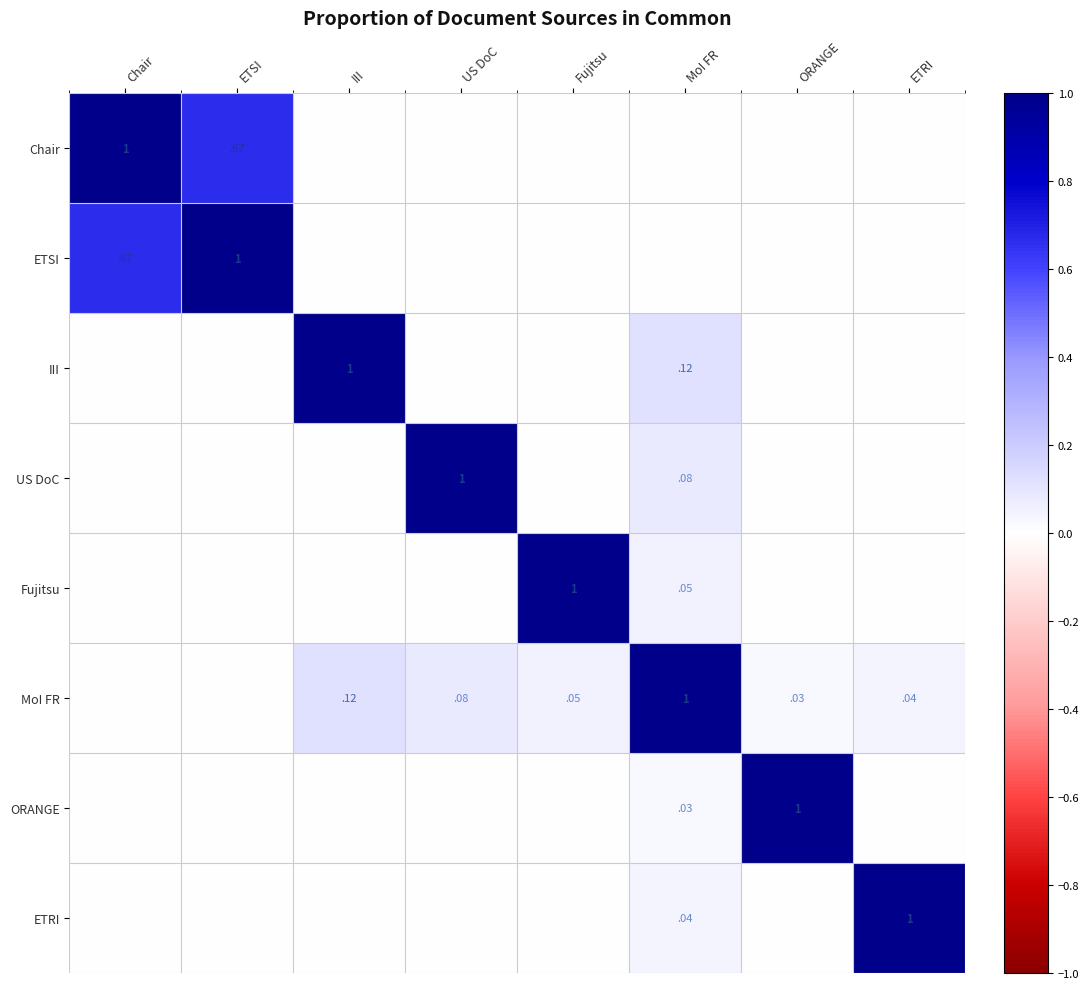

What is the average value of the ORANGE series?

0.1